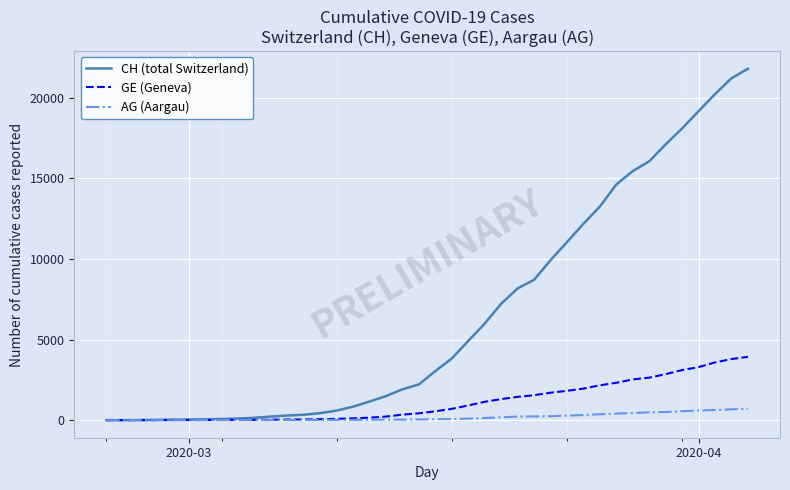

What is the maximum value shown in the chart?

21806